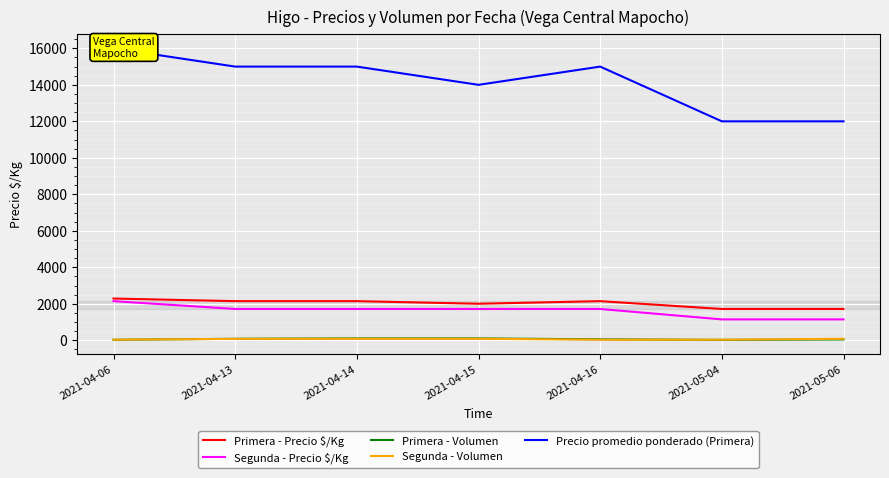

Rank the series at 2021-04-13 from highest to lowest value.

Precio promedio ponderado (Primera), Primera - Precio $/Kg, Segunda - Precio $/Kg, Primera - Volumen, Segunda - Volumen